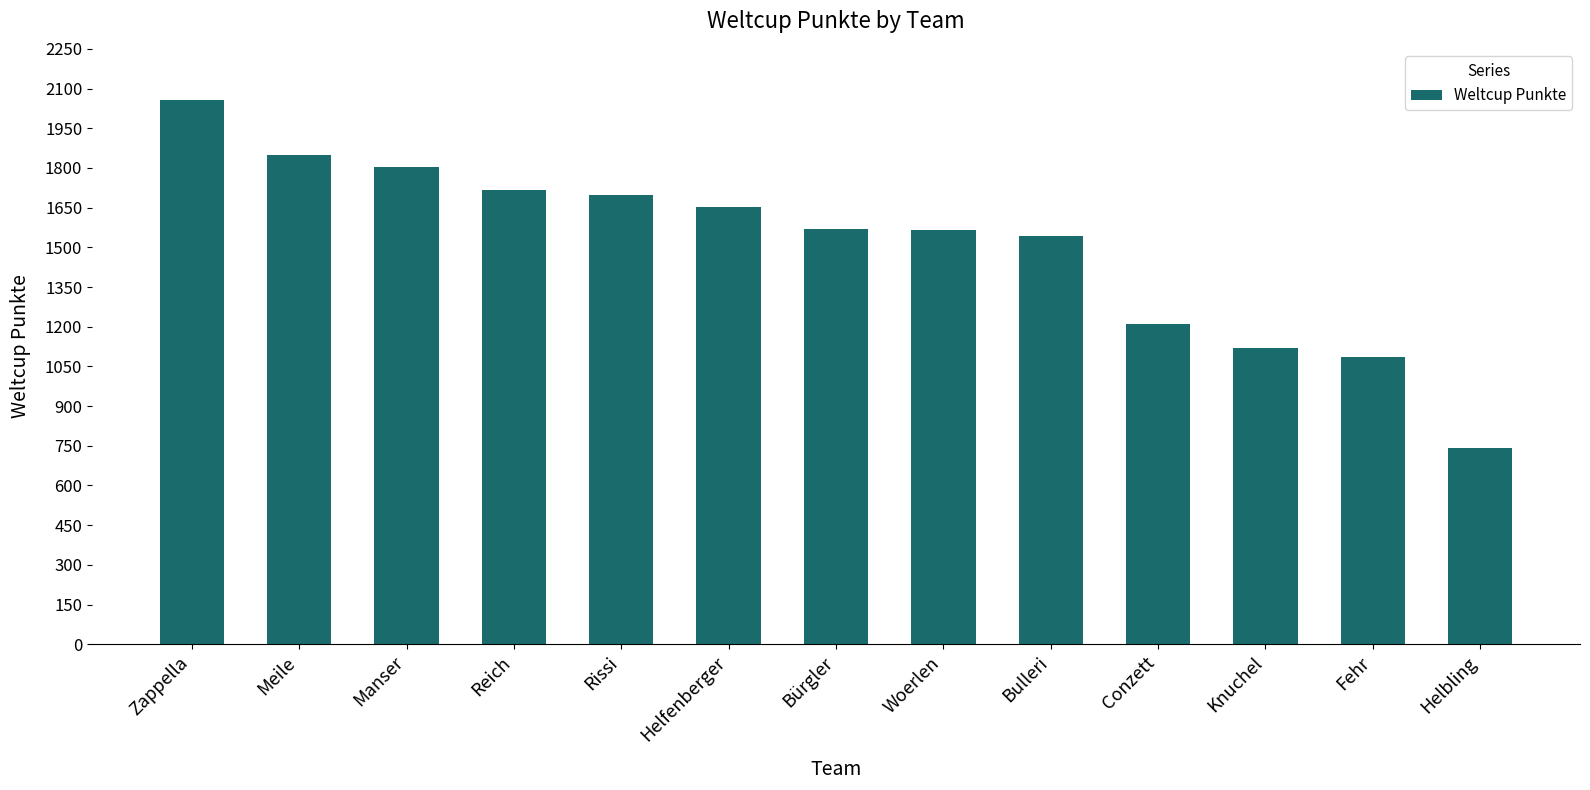

True or false: the data shows 737 at Manser.

False